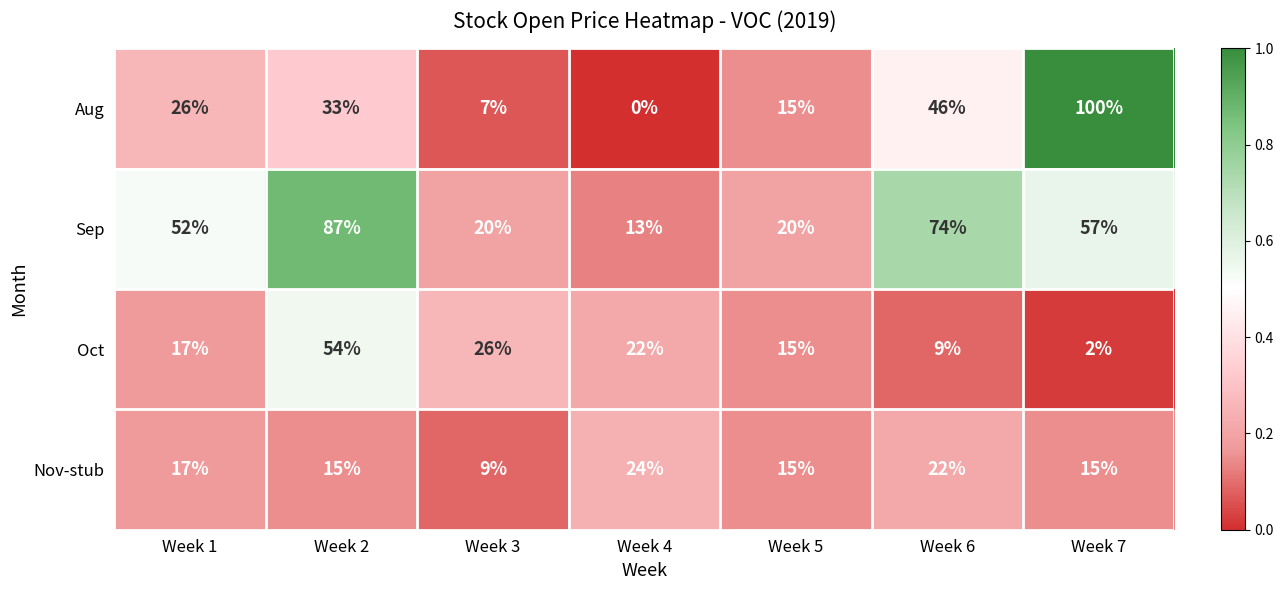

At how many categories does at least one series exceed 0?

7